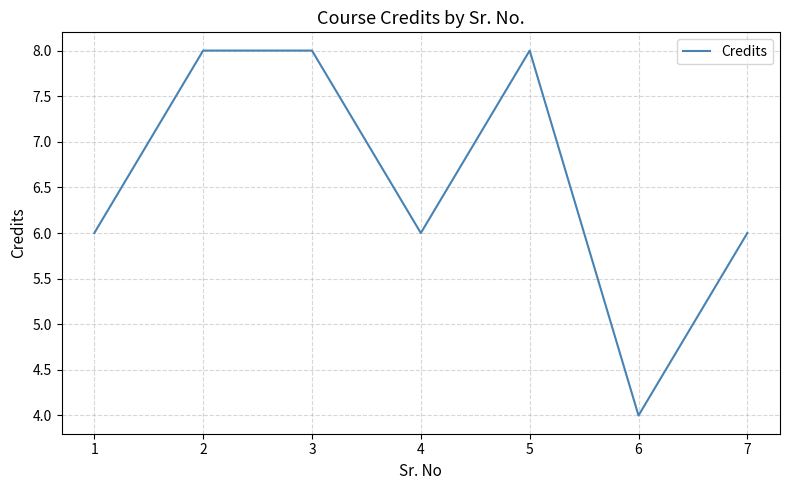

Where is the first local minimum?

4